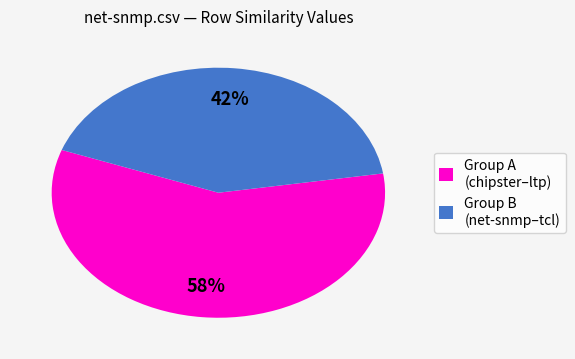

To the nearest percent, what is the difference between the largest and smallest slice percentages?

16%